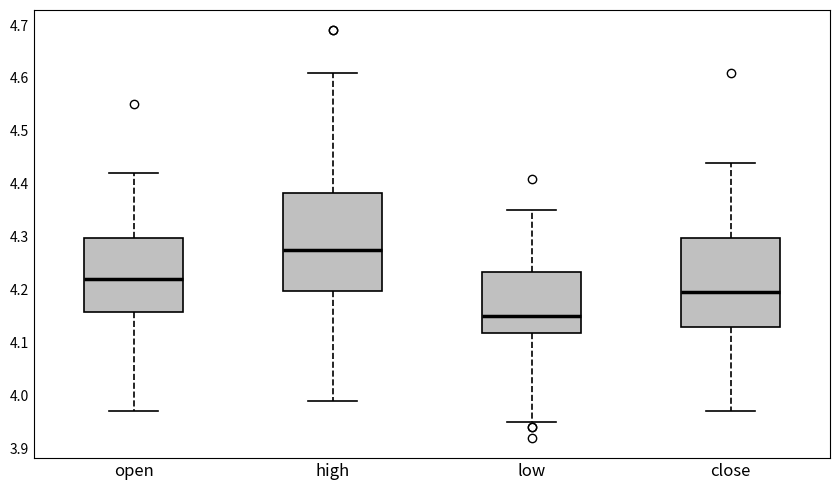

Which box is the tallest, from its lower edge to its upper edge?

high